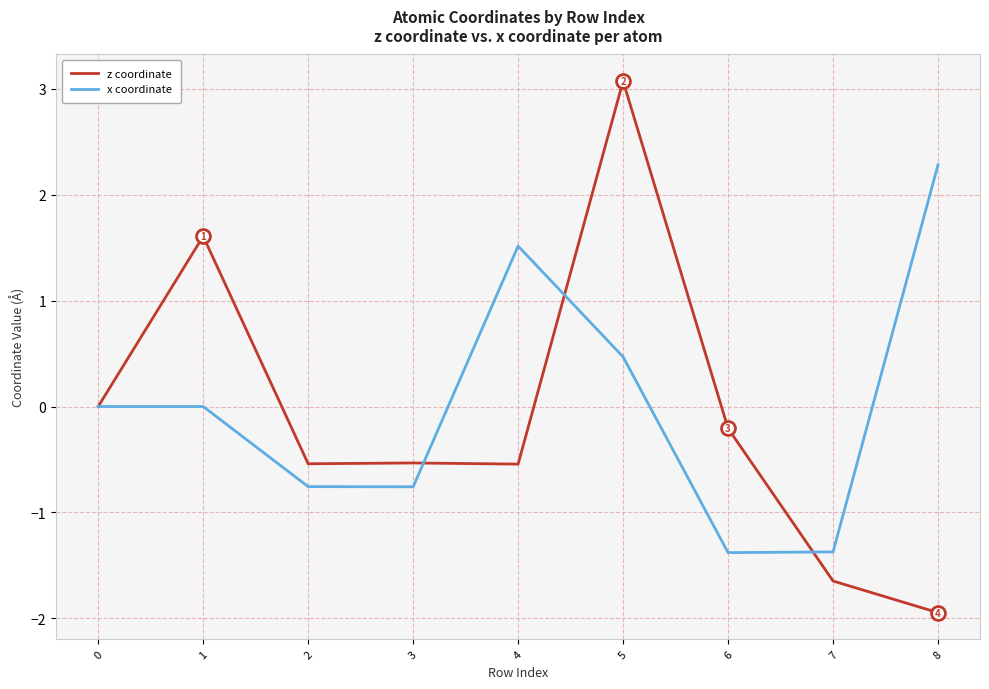

Rank the series by their maximum value, from highest to lowest.

z coordinate, x coordinate